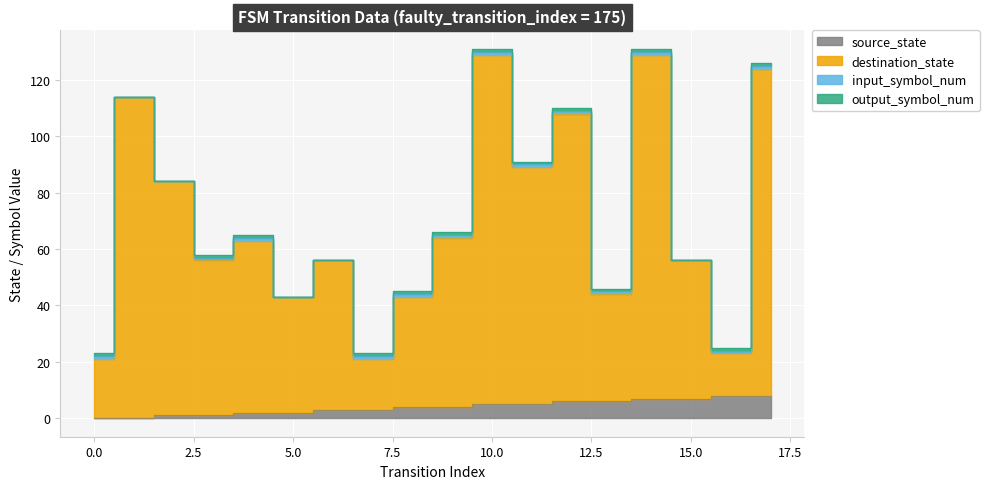

What is the maximum value shown in the chart?

129